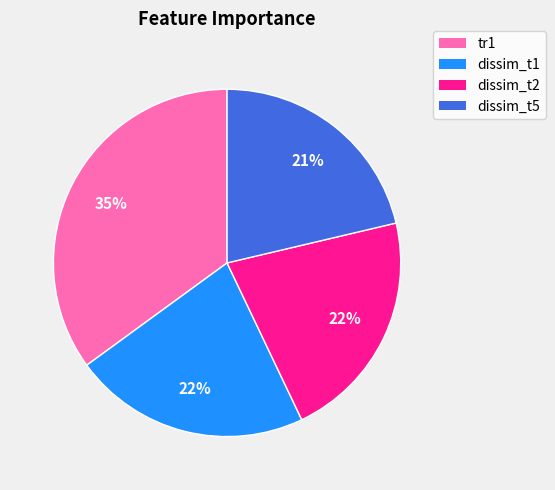

True or false: dissim_t1 accounts for 22% of the total.

True